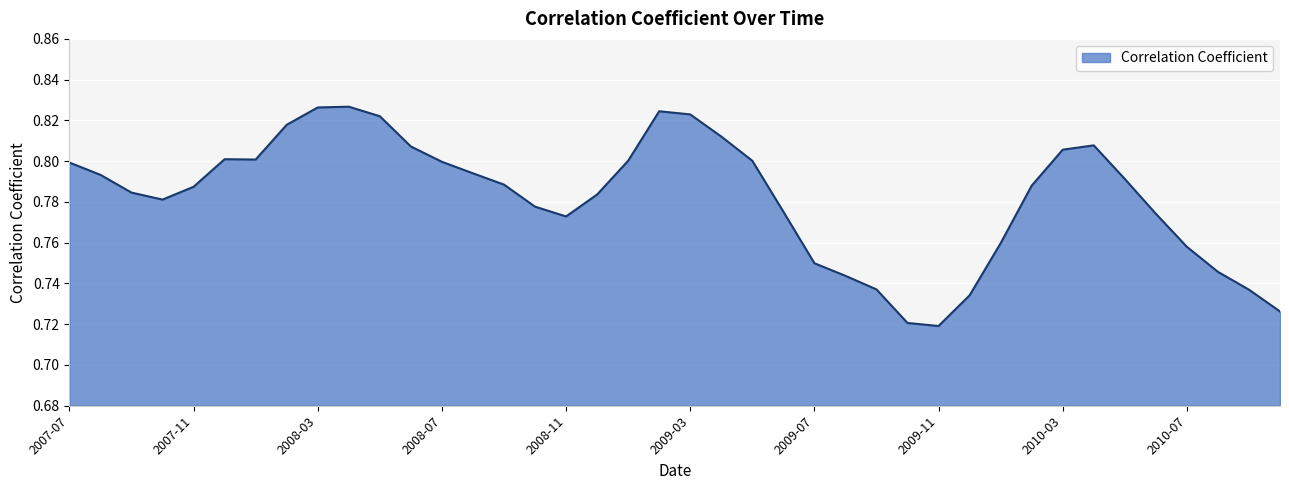

How many values are between 0 and 1?

40